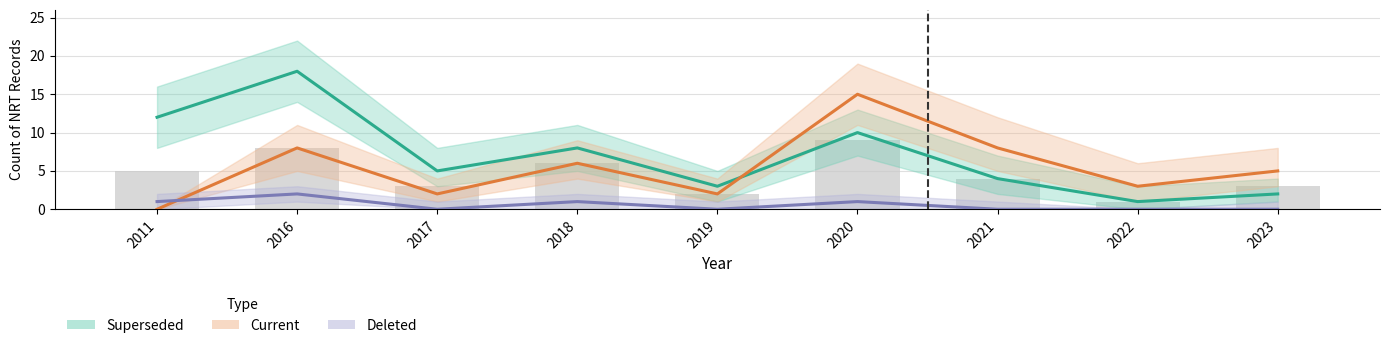

Between 2018 and 2022, which series saw the biggest shift?

Superseded (Estimate)